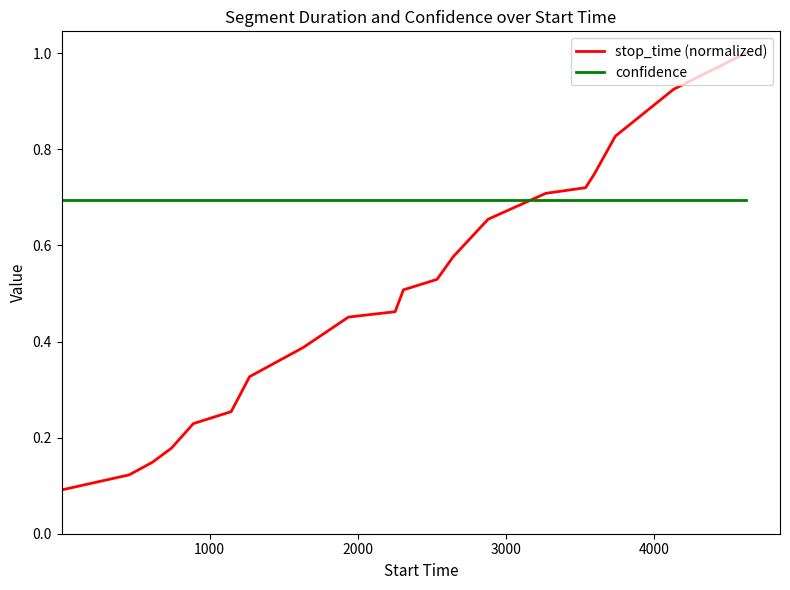

List the series in order of their peak value, lowest first.

confidence, stop_time (normalized)